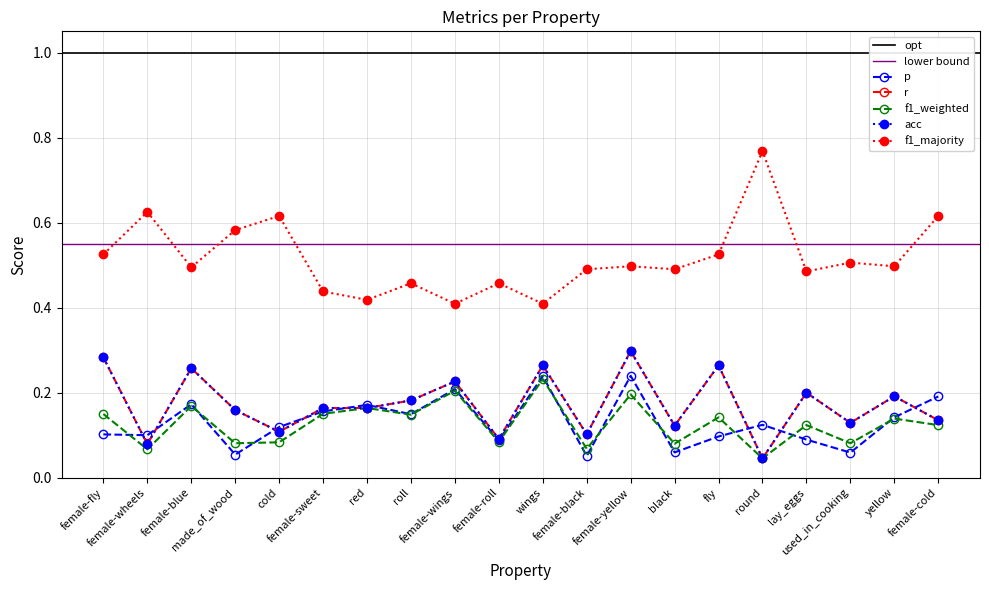

The value of f1_weighted at female-sweet is 0.2. True or false?

False